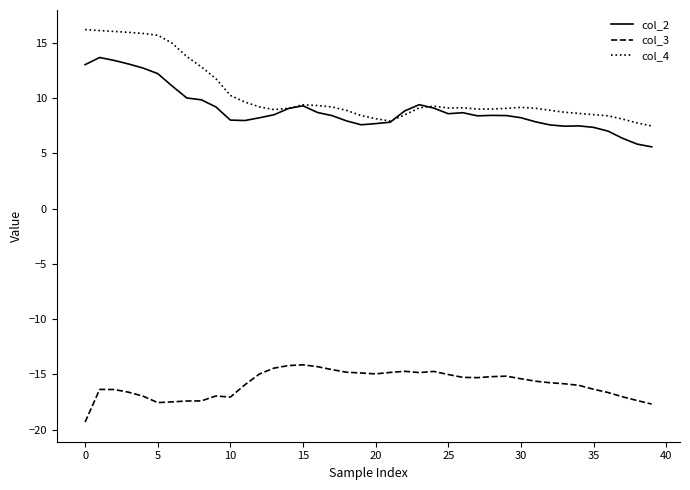

Which series has the largest range (max minus min)?

col_4